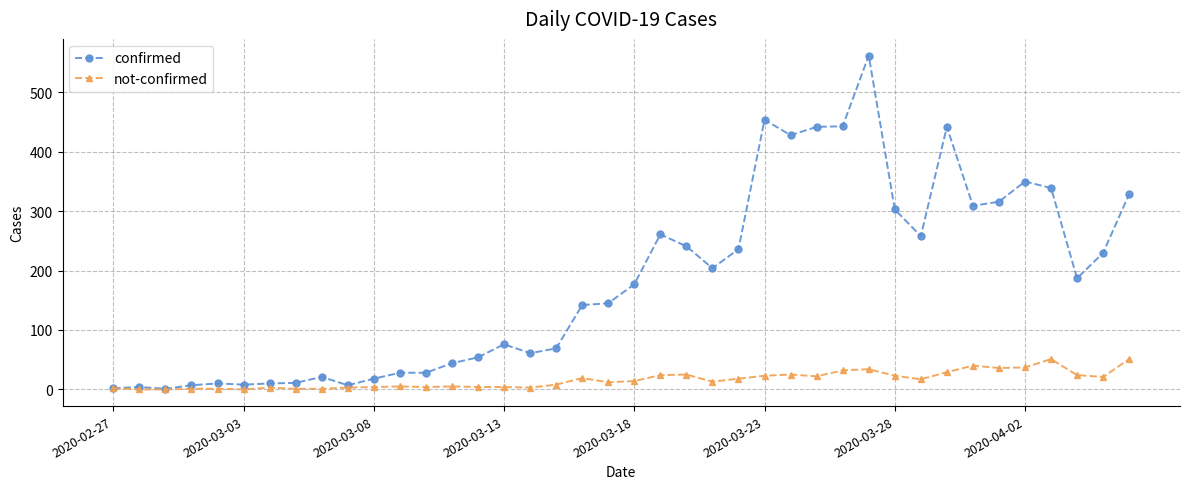

Which series has the widest spread of values?

confirmed